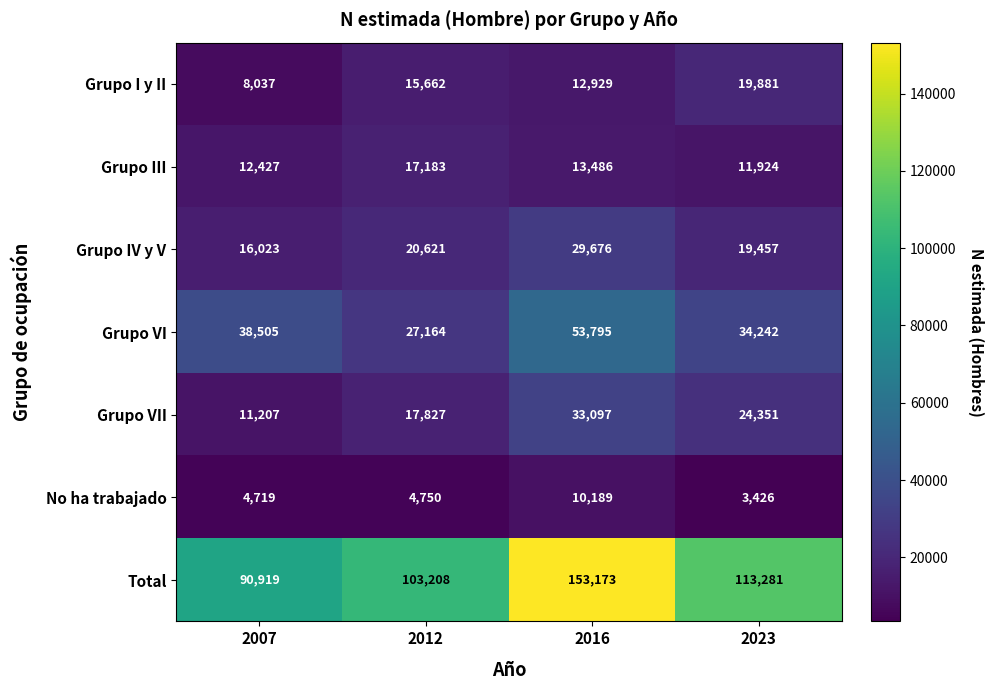

What is the spread (max minus min) of values at 2016?

142984